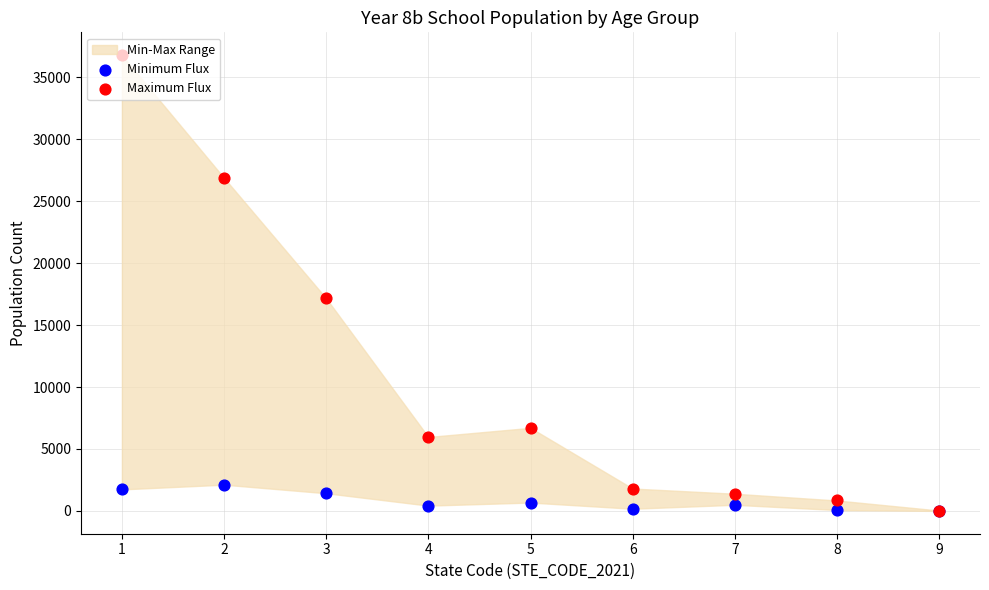

What is the total value across all series at 4?

6398